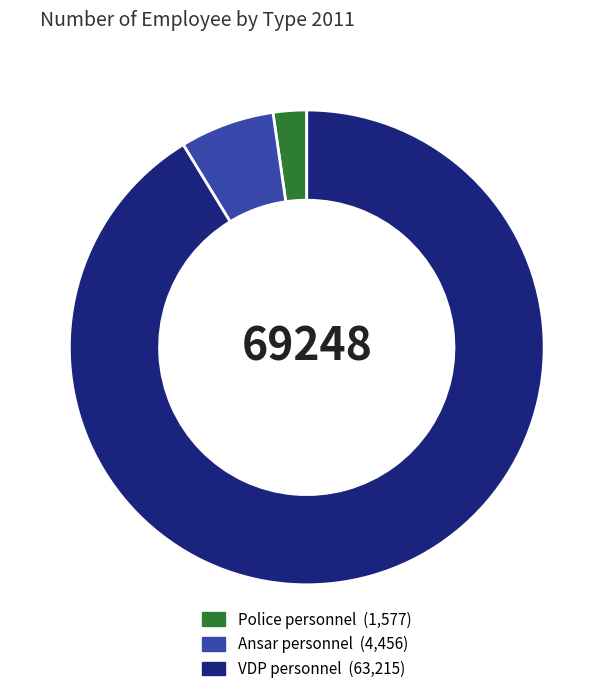

Is there a majority slice in this chart?

Yes